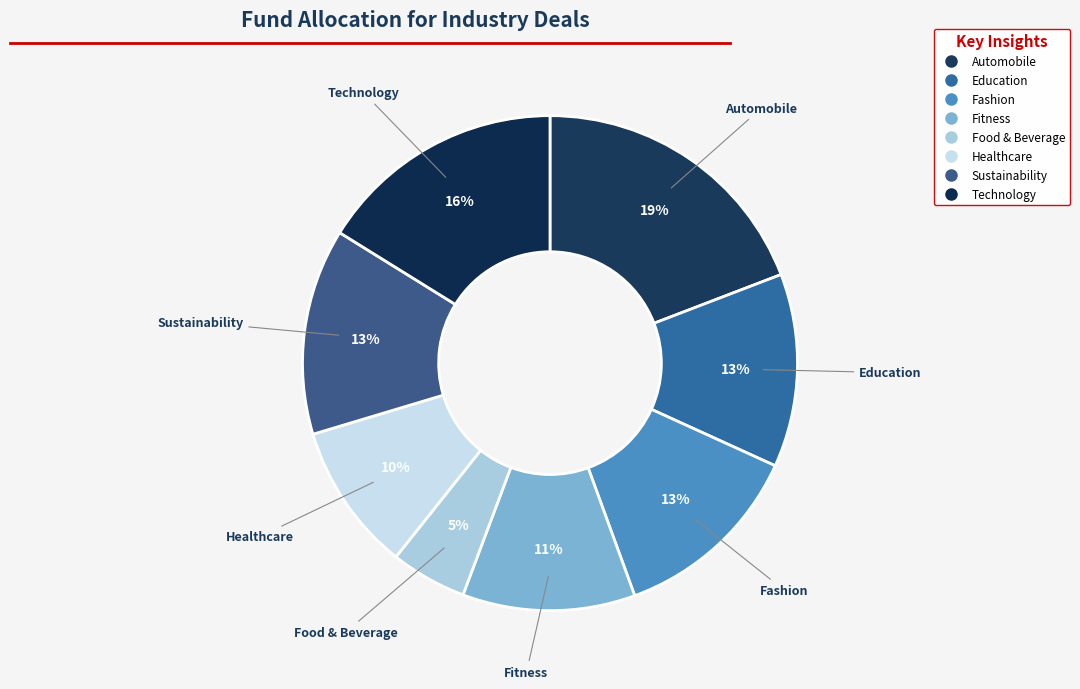

What is the smallest slice in the pie chart?

Food & Beverage